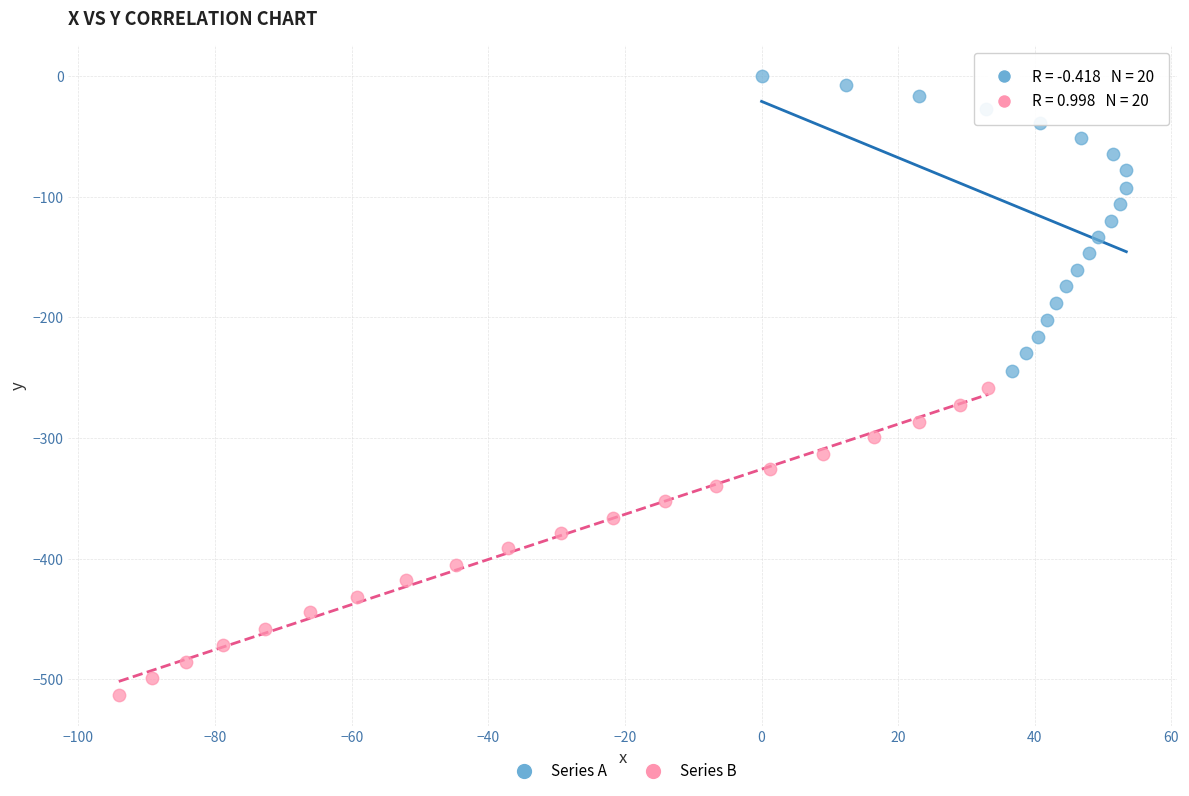

Which series reaches the maximum Y coordinate?

Series A